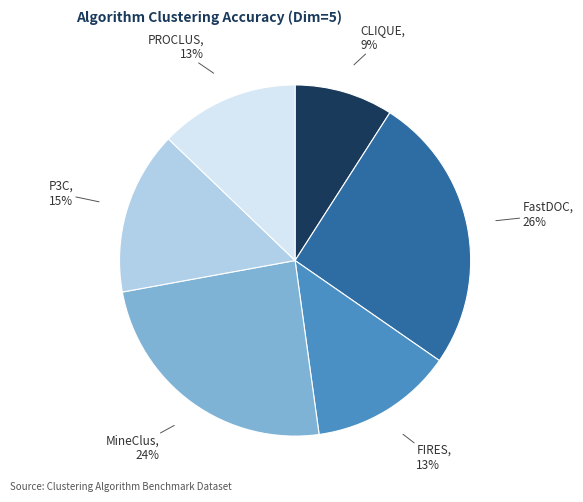

Is there any slice that represents more than half of the pie?

No